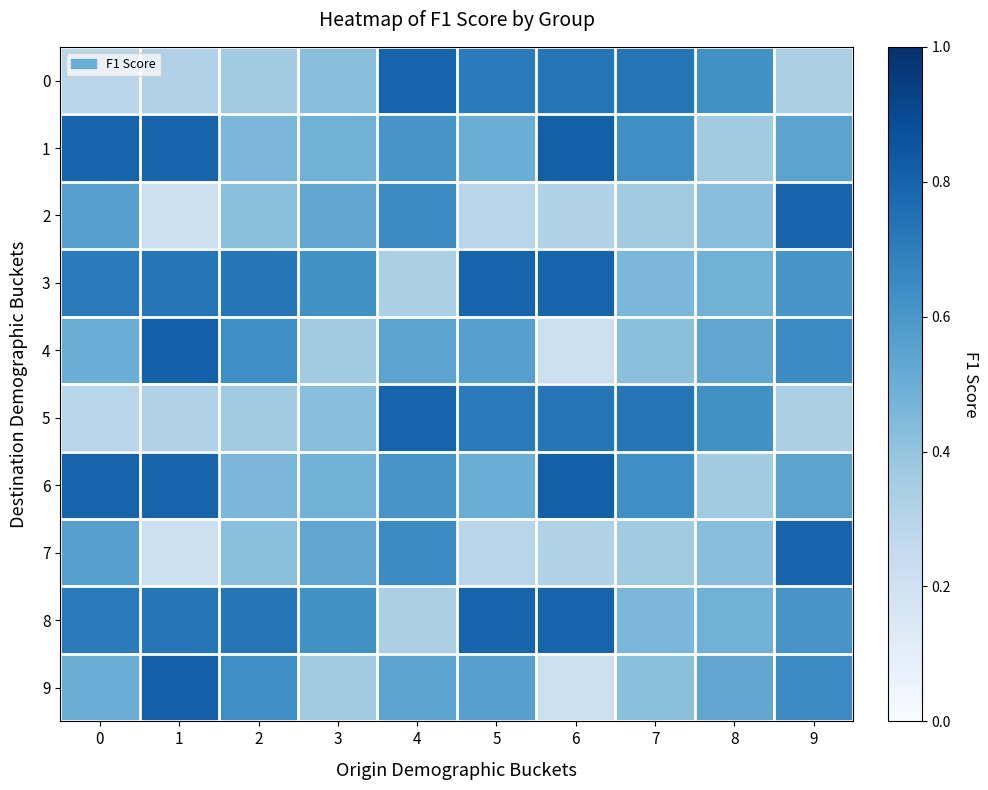

What is the difference between the highest and lowest values at 2?

0.4